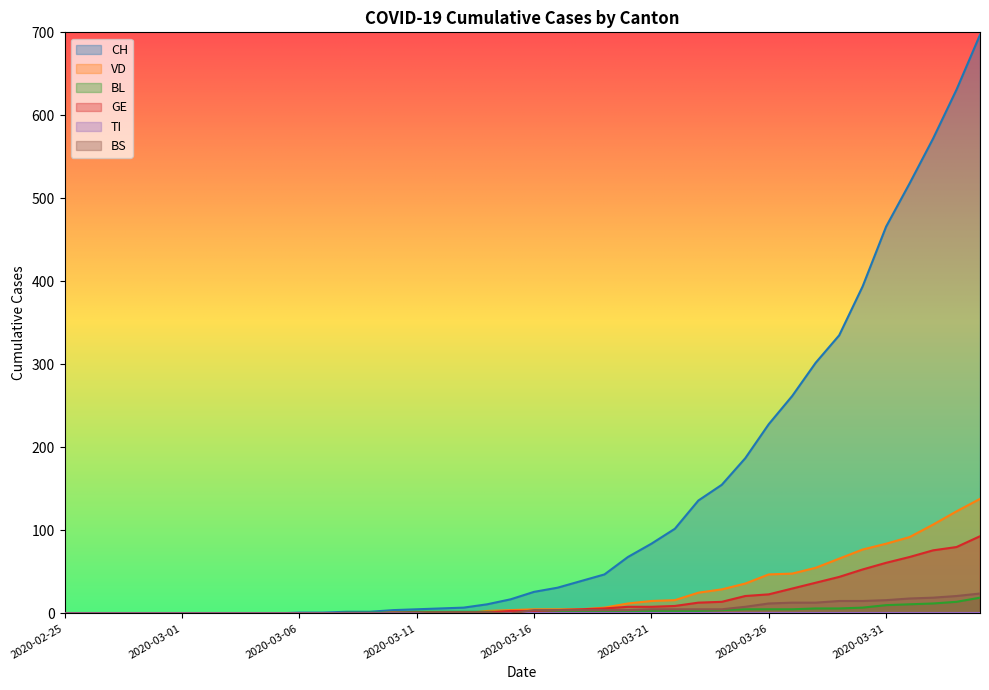

Is it true that GE equals 23 at 2020-03-26?

True